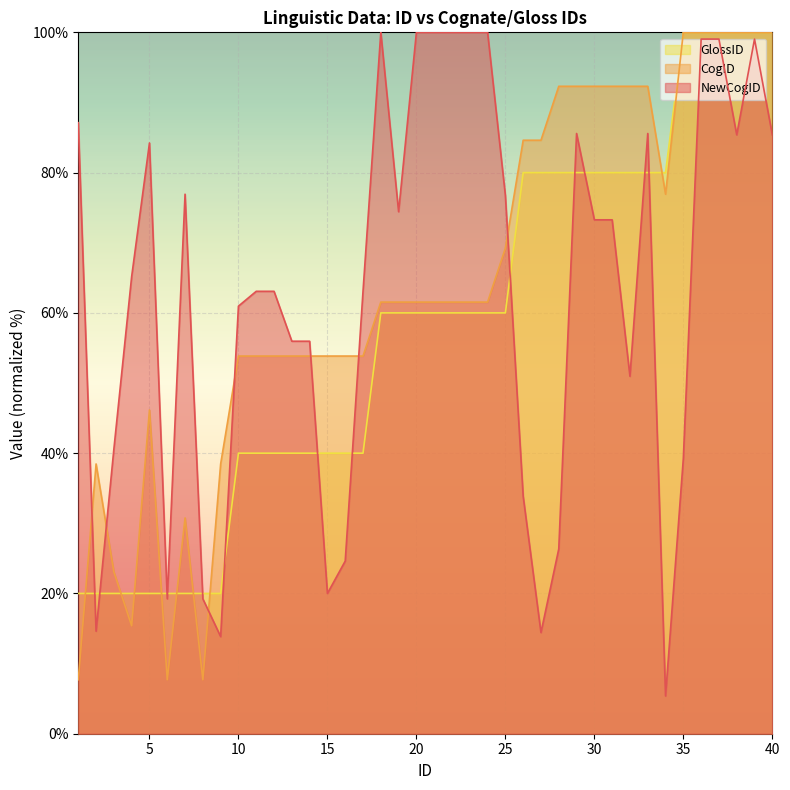

What is the value of the GlossID point at the 14th from the left?

40.0